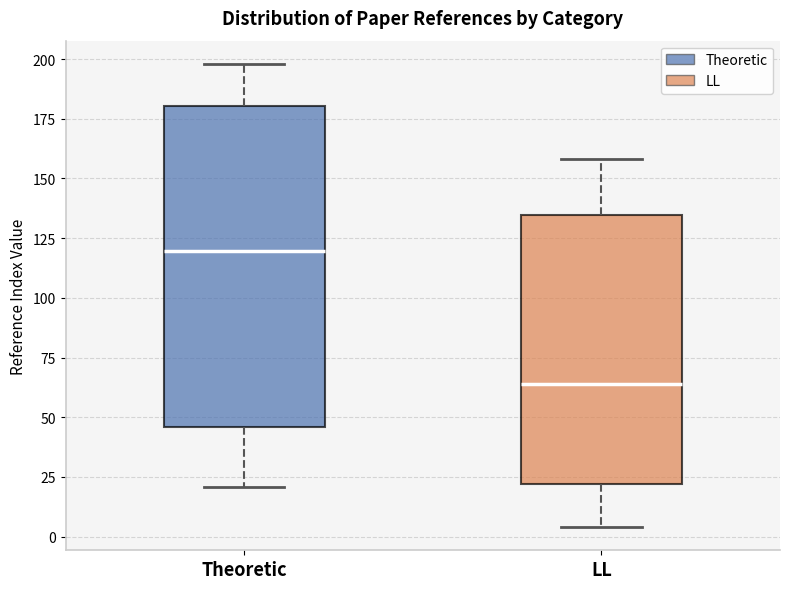

Reading left to right, read every box against the y-axis: the position of its median line, the range the box covers, and the ends of its whiskers. The values are not printed on the chart, so give them approximately, as read against the axis.

Theoretic: median 120, box 45 to 180, whiskers 20 to 200
LL: median 65, box 20 to 135, whiskers 5 to 160